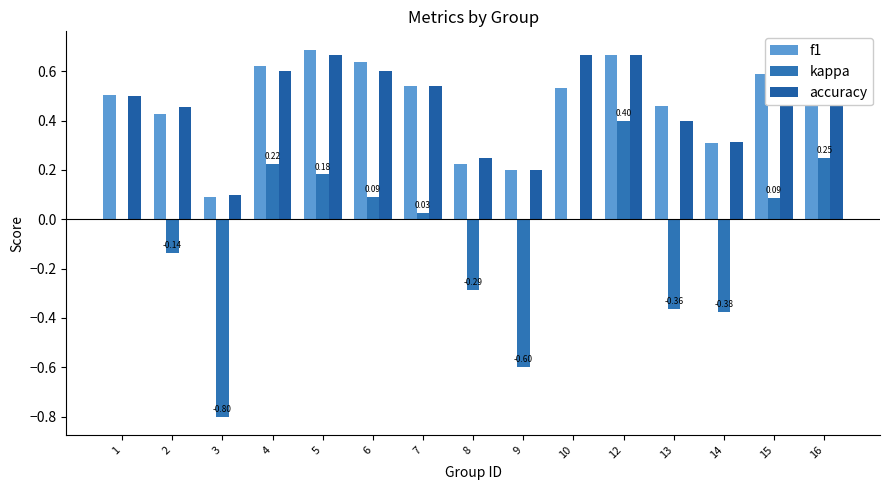

What is the value of the kappa bar at the 8th from the left?

-0.3